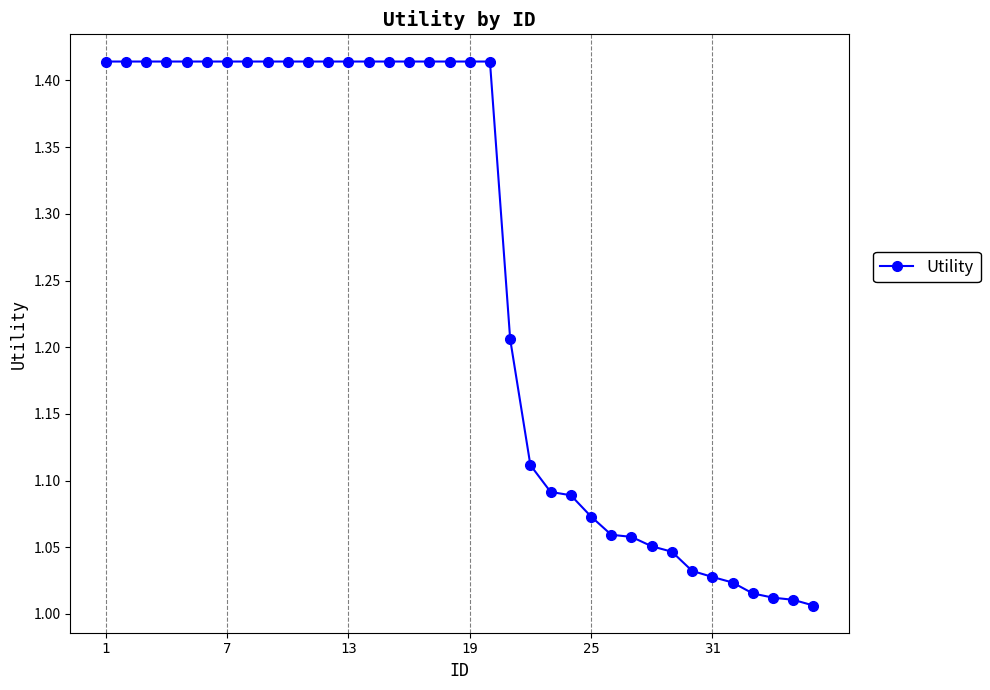

What is the average value?

1.3